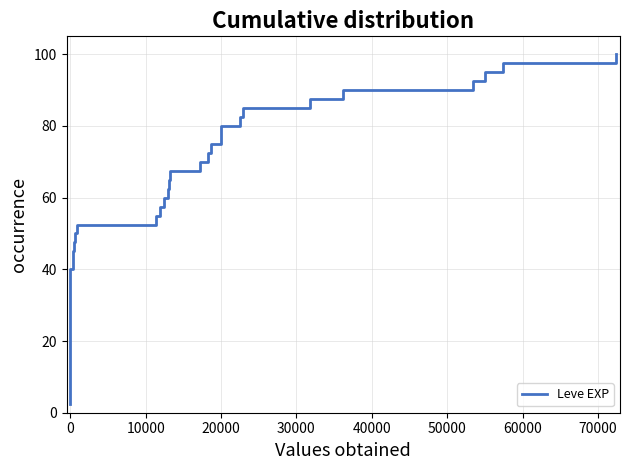

What is the smallest value displayed?

2.5